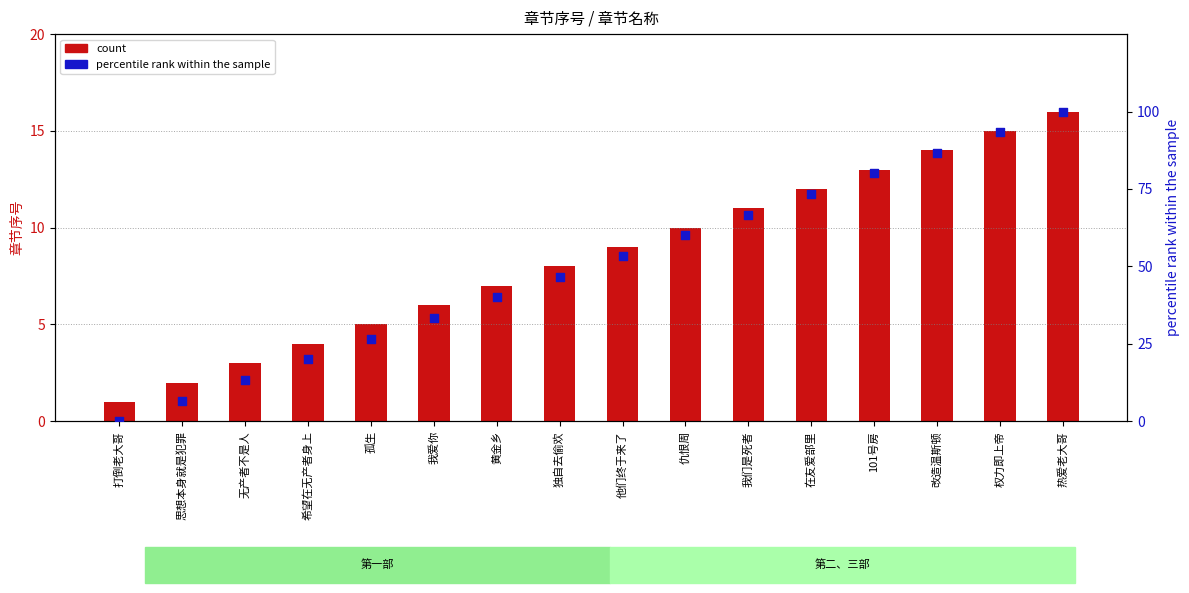

Which series contains the highest Y value?

percentile rank within the sample